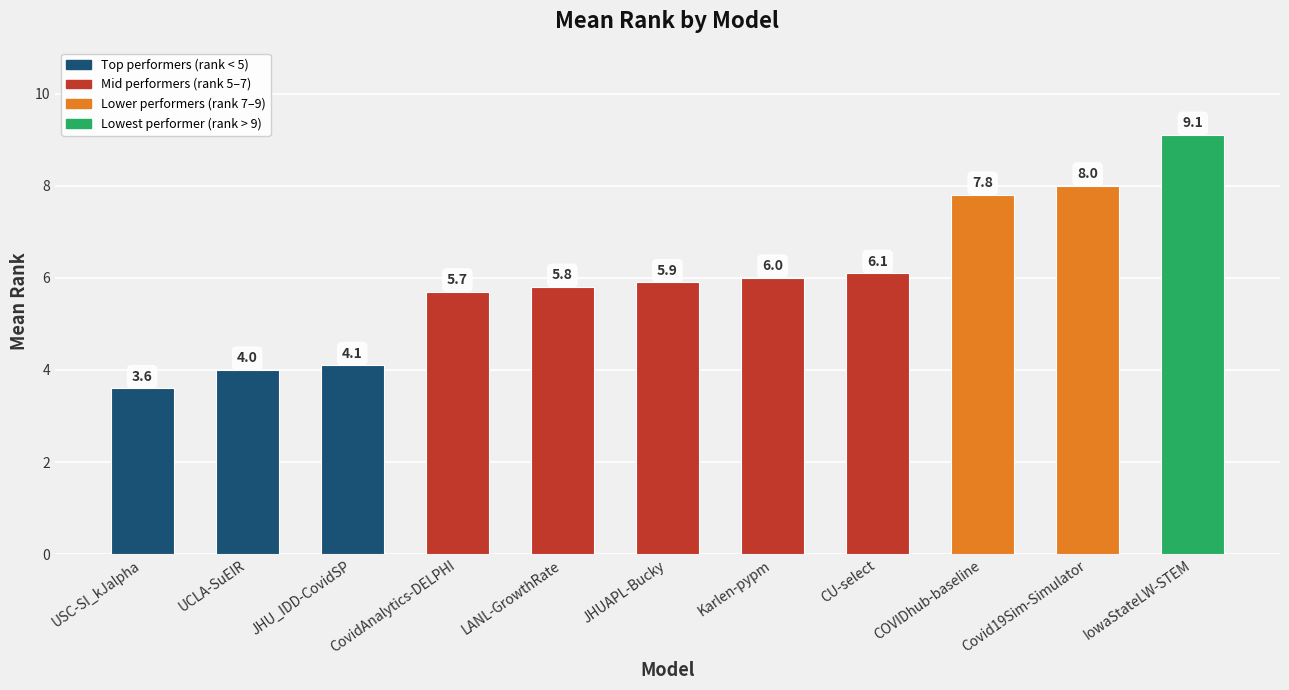

Reading left to right, what are all the values shown in this chart?

USC-SI_kJalpha=3.6	UCLA-SuEIR=4.0	JHU_IDD-CovidSP=4.1	CovidAnalytics-DELPHI=5.7	LANL-GrowthRate=5.8	JHUAPL-Bucky=5.9	Karlen-pypm=6.0	CU-select=6.1	COVIDhub-baseline=7.8	Covid19Sim-Simulator=8.0	IowaStateLW-STEM=9.1